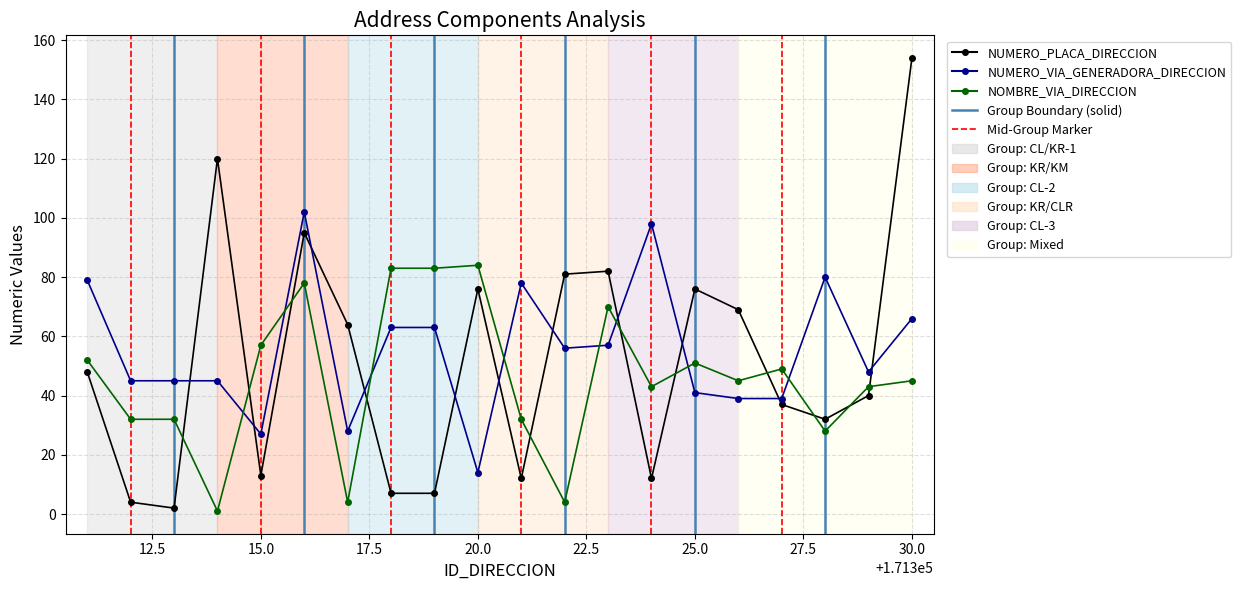

Which series has the largest range (max minus min)?

NUMERO_PLACA_DIRECCION